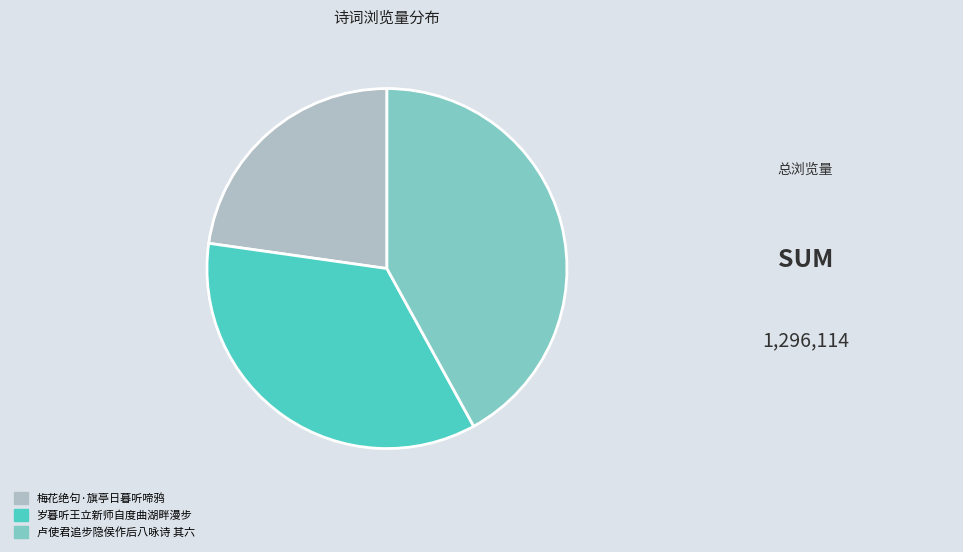

Is there any slice that represents more than half of the pie?

No